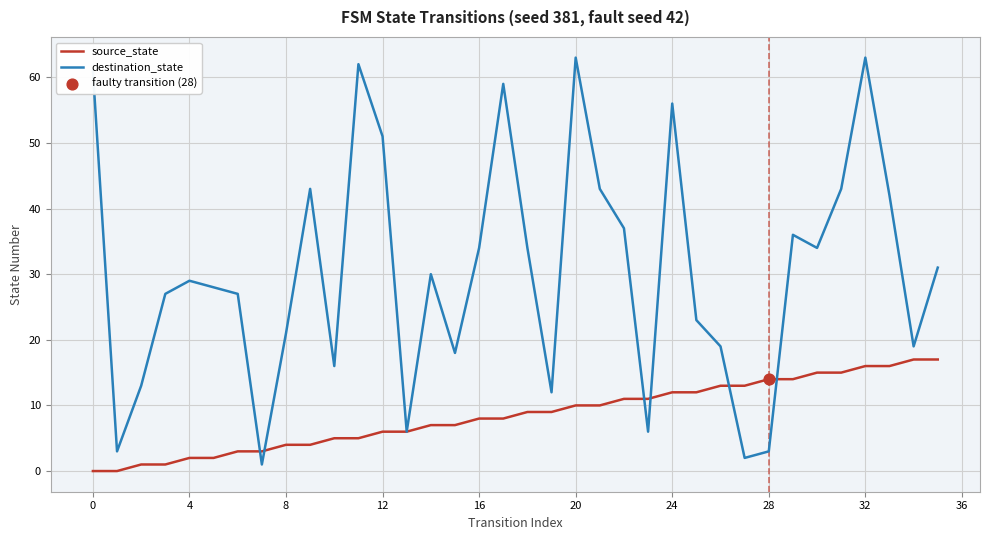

Which series has the largest range (max minus min)?

destination_state